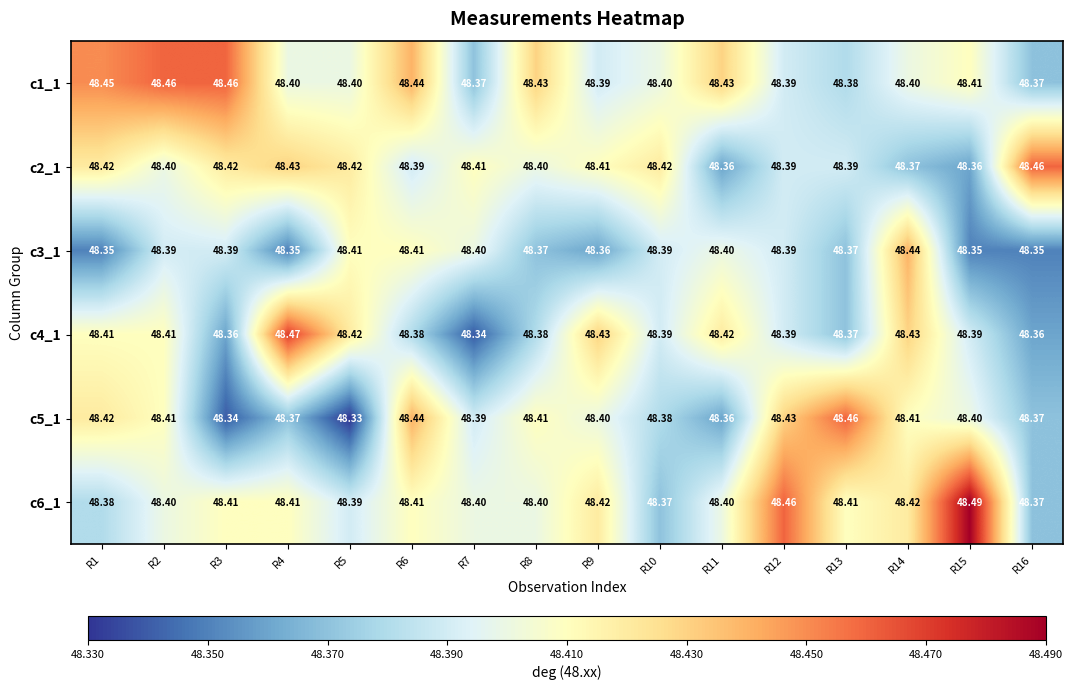

Count the number of data series in this chart.

6